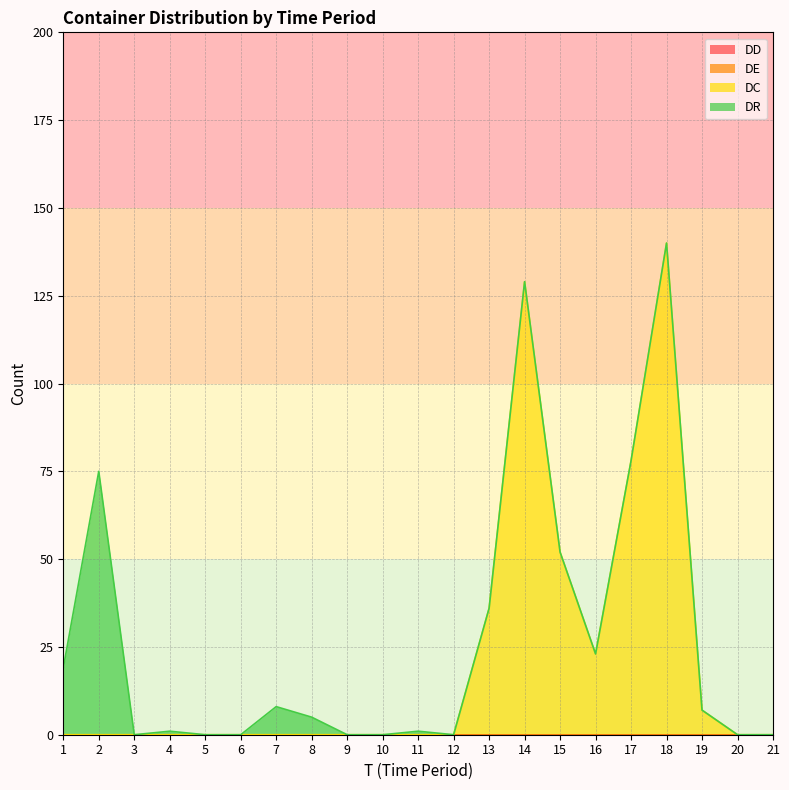

Which series has the largest total across all categories?

DC